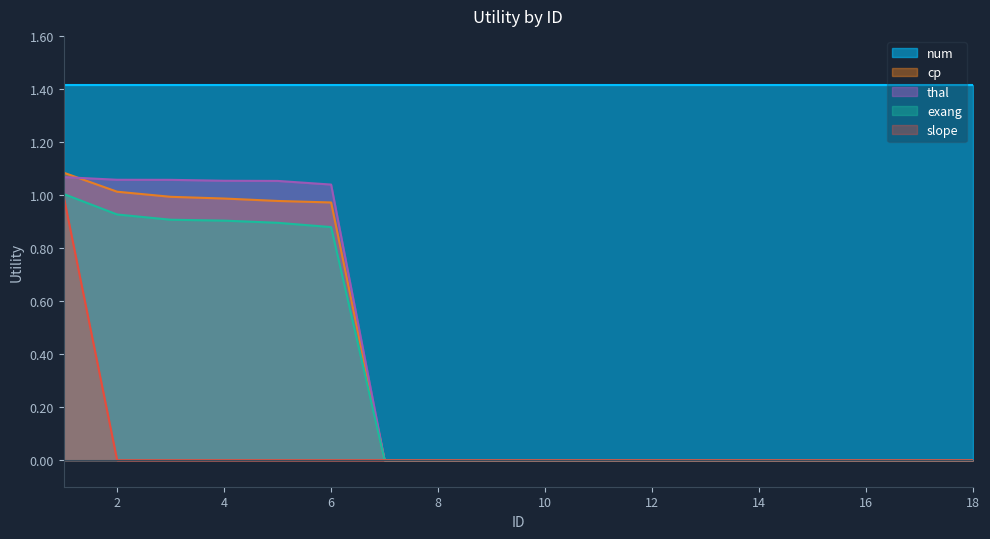

Which series changed the most between 5 and 7?

thal